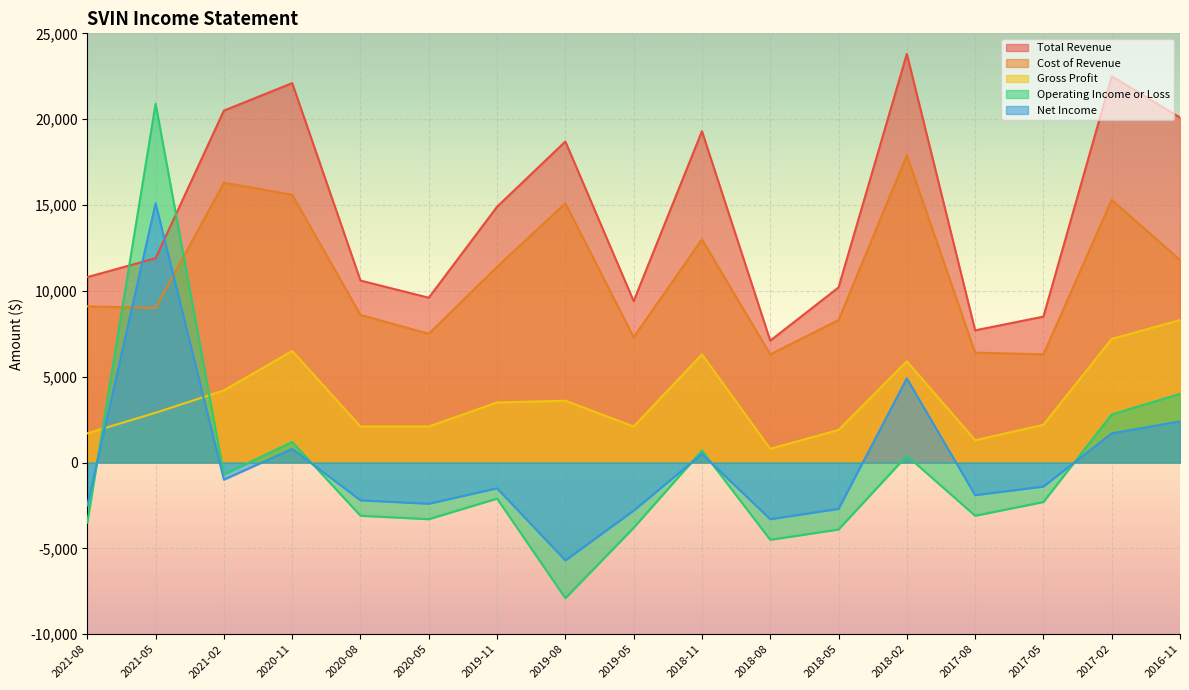

How many interior local peaks does the Total Revenue series have?

5